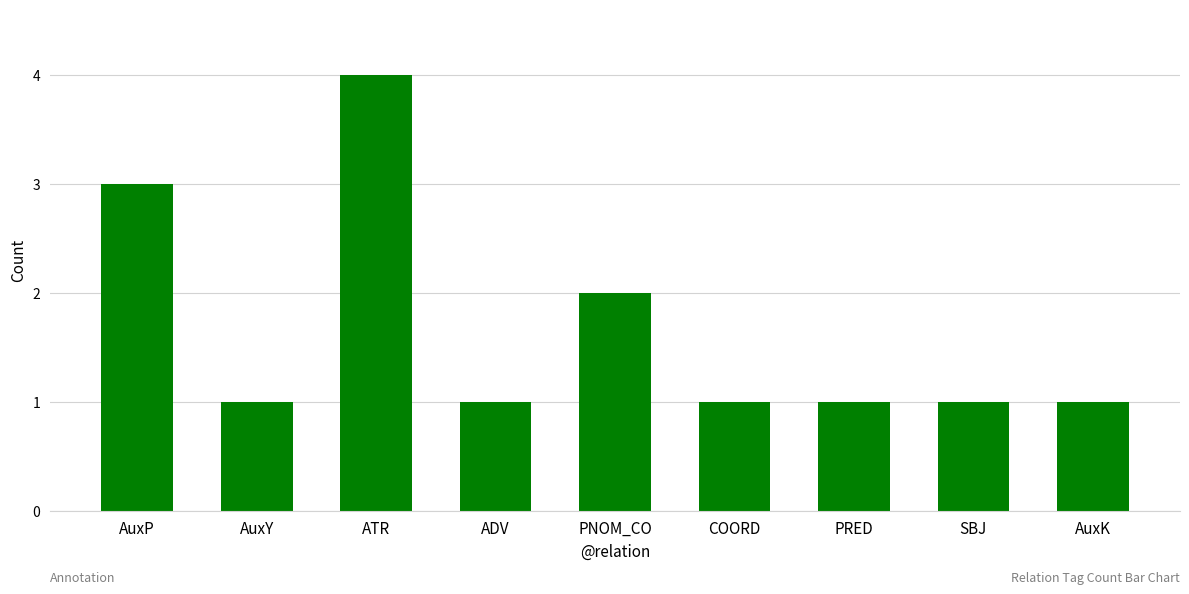

What is the difference between the maximum and minimum values?

3